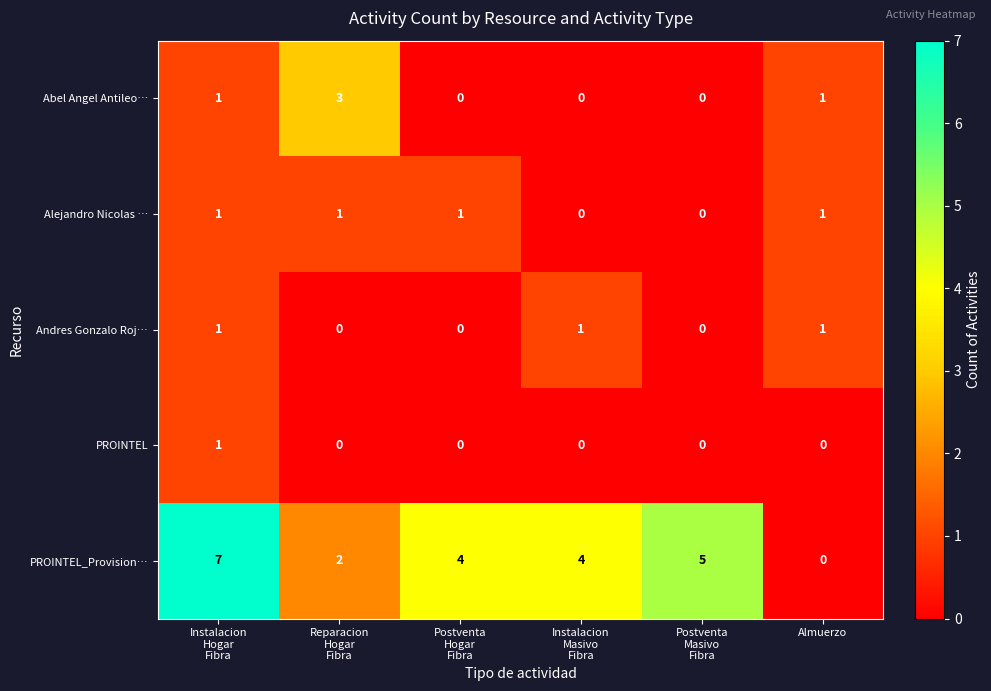

What is the difference between the maximum and minimum values in the PROINTEL_Provision… series?

7